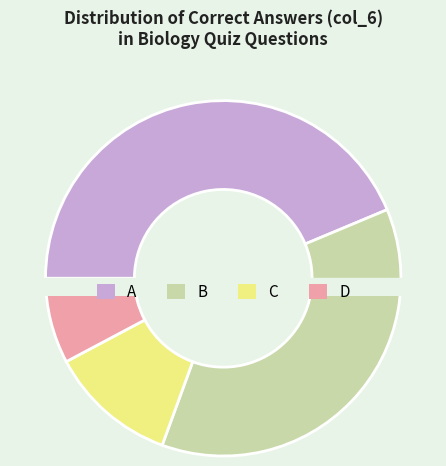

Approximately how many times larger is the value at D compared to C?

0.7